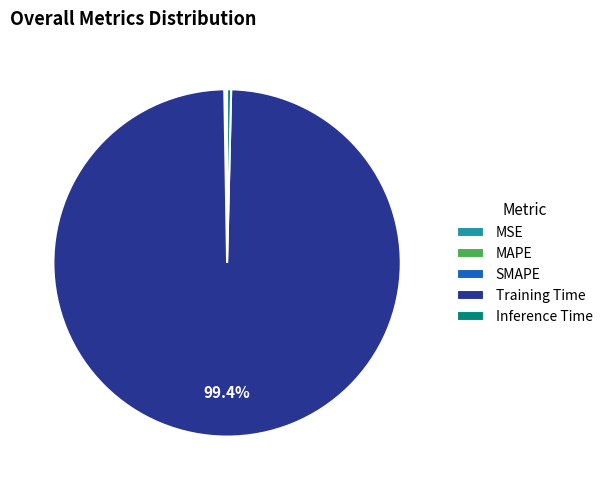

What portion of the pie excludes Training Time?

0.6%